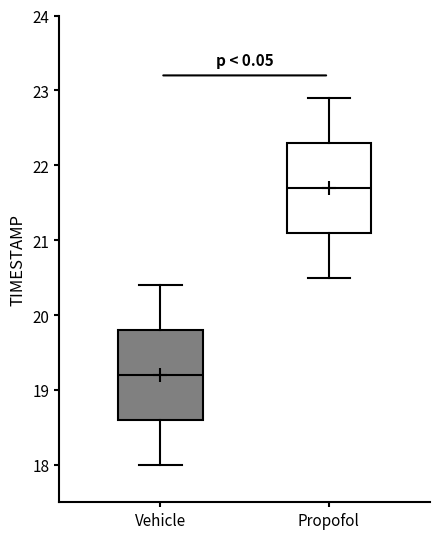

Reading left to right, read every box against the y-axis: the position of its median line, the range the box covers, and the ends of its whiskers. The values are not printed on the chart, so give them approximately, as read against the axis.

Vehicle: median 19.2, box 18.6 to 19.8, whiskers 18.0 to 20.4
Propofol: median 21.7, box 21.1 to 22.3, whiskers 20.5 to 22.9